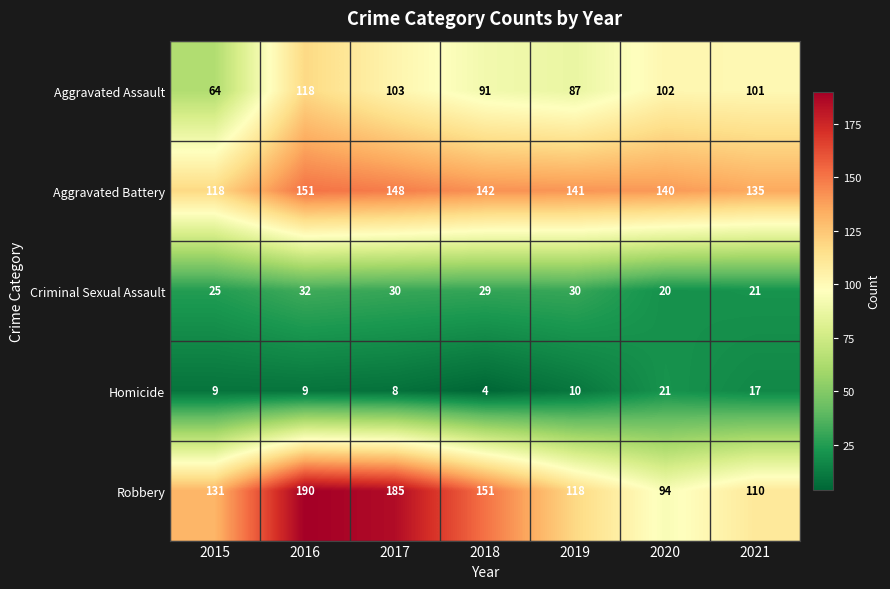

At which label does Aggravated Assault first exceed 101?

2016